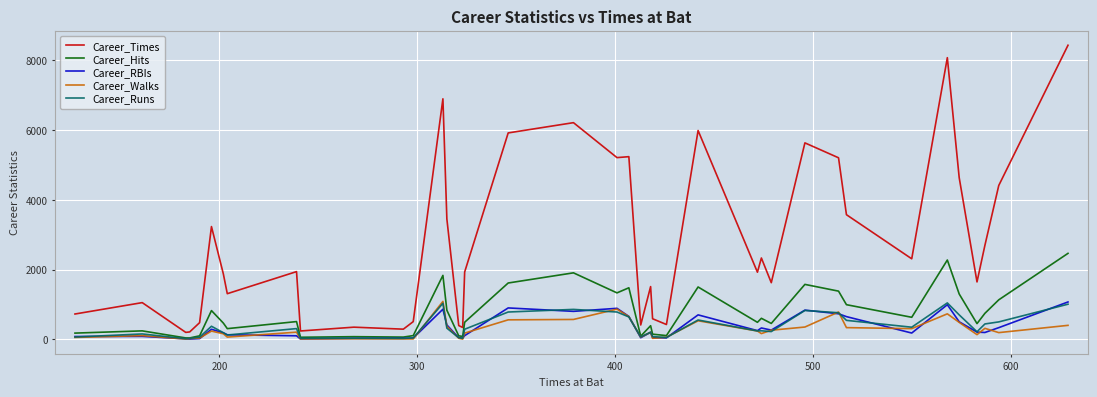

Which series has the largest range (max minus min)?

Career_Times